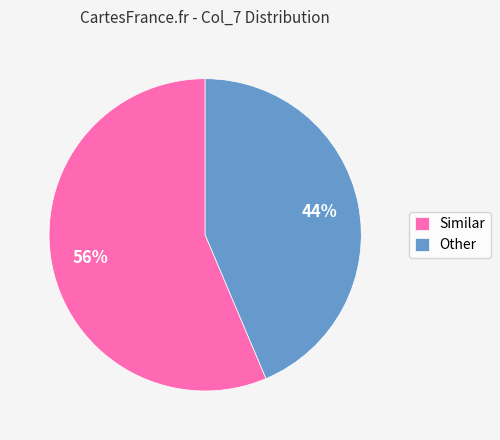

Is Other the majority of the pie?

No